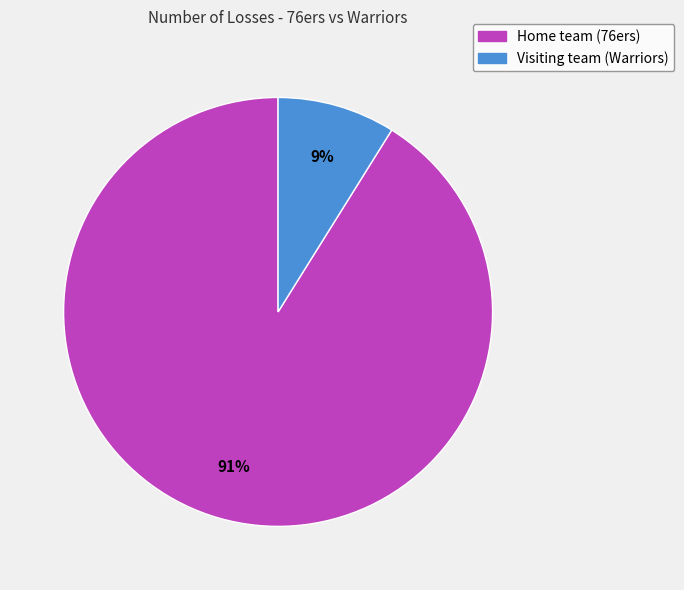

To the nearest percent, what is the average slice percentage?

50%